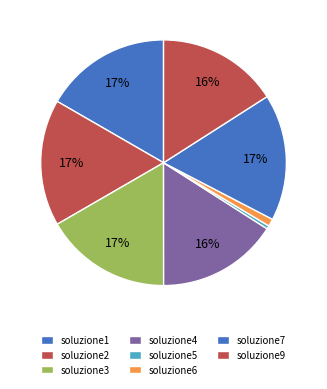

True or false: soluzione7 accounts for 5% of the total.

False